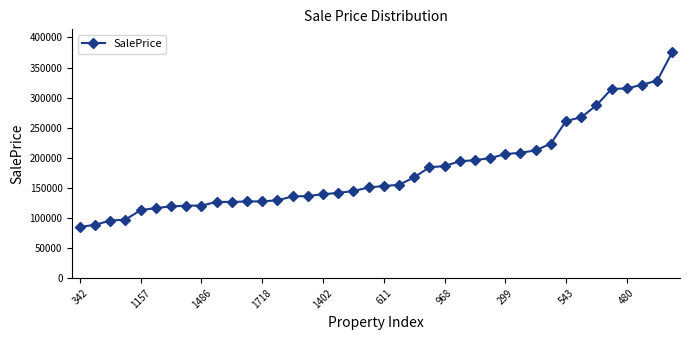

What is the value of the 21st point from the left?

153068.4